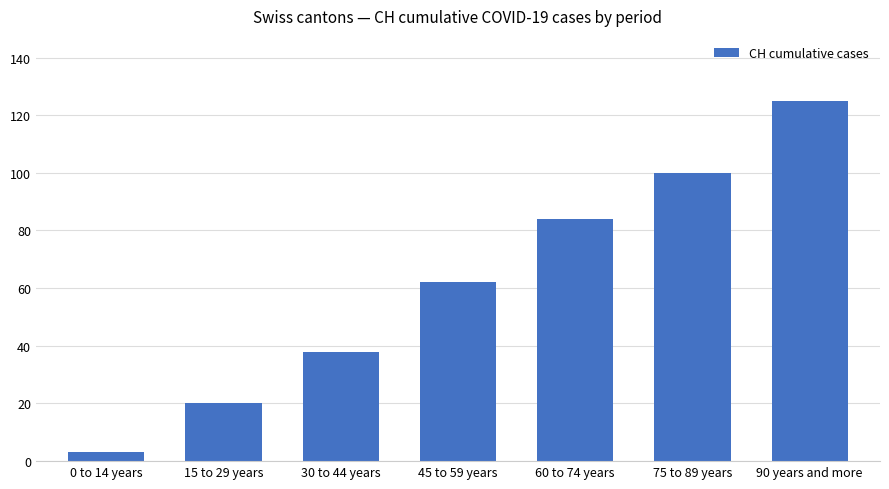

What value does the data have at 45 to 59 years?

62